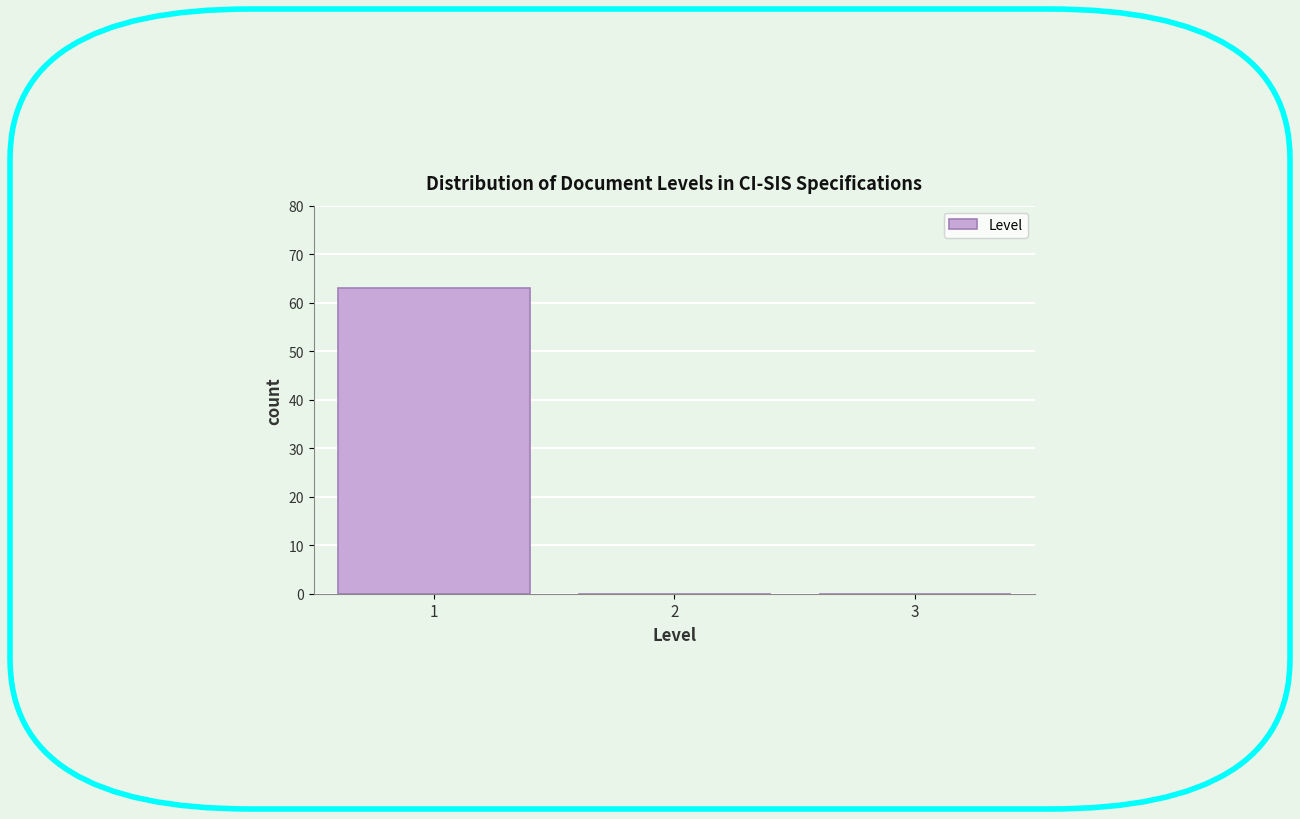

Reading left to right, transcribe all the data shown in this chart.

1=63	2=0	3=0